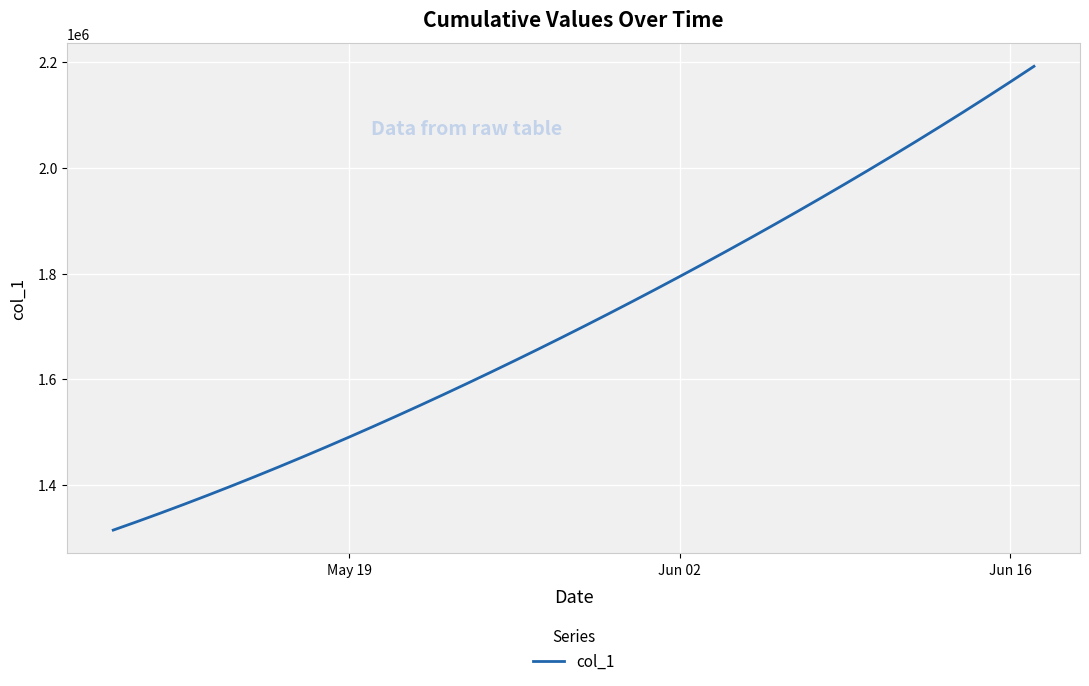

What is the maximum value shown in the chart?

2192187.5